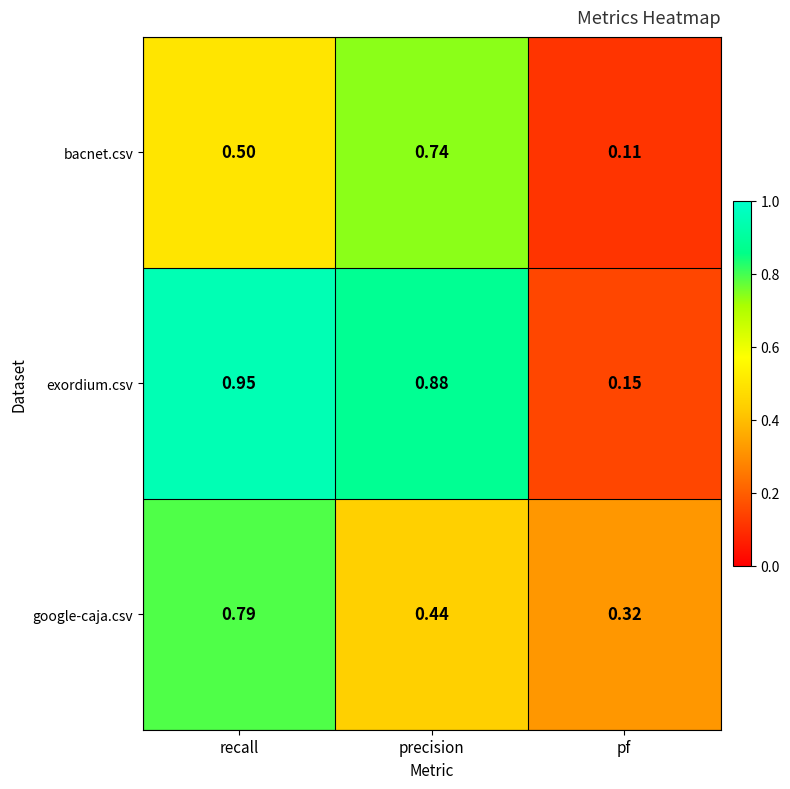

Which label corresponds to the smallest value in the chart?

pf